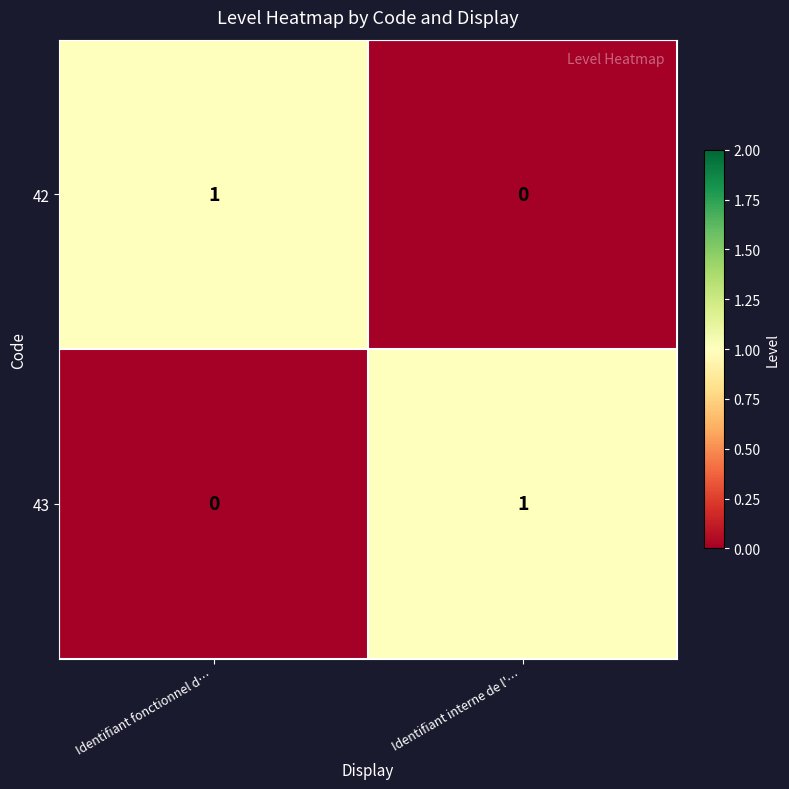

Reading left to right, list all the values displayed in this chart.

42: 1	0
43: 0	1